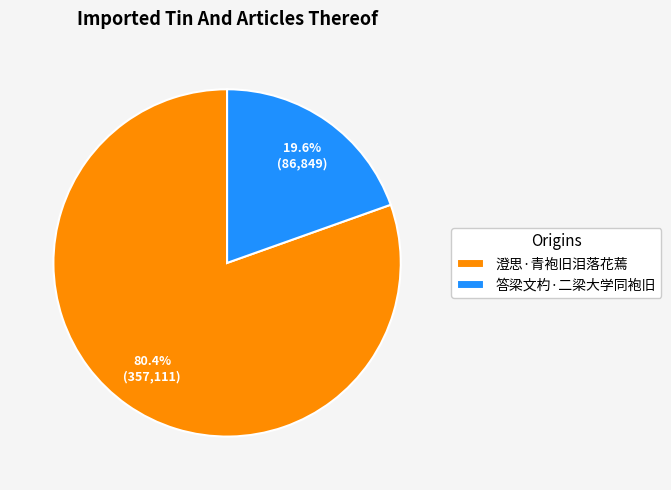

Count the number of slices in the pie.

2